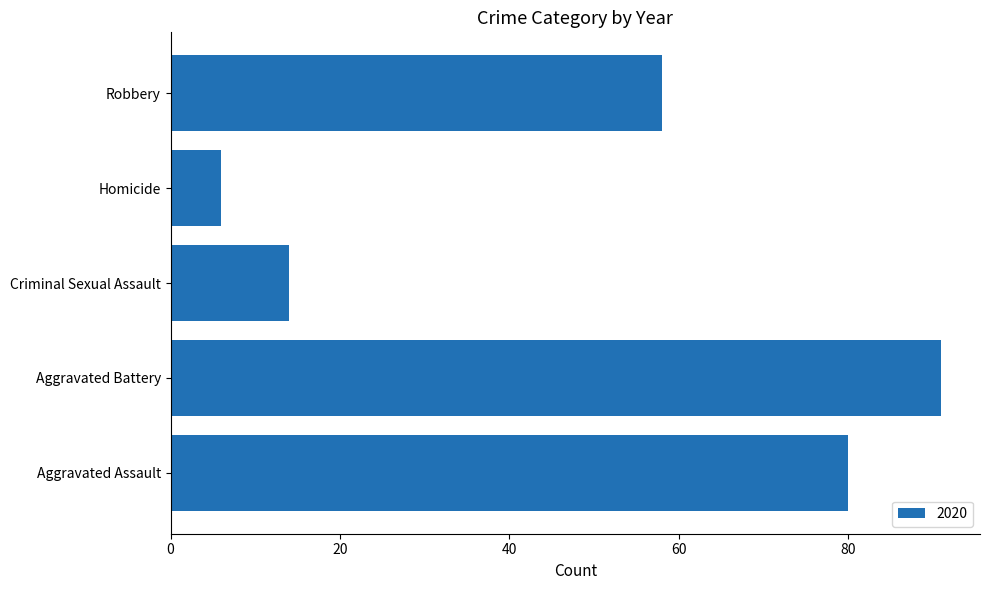

The chart shows a value of 58 at Robbery. True or false?

True